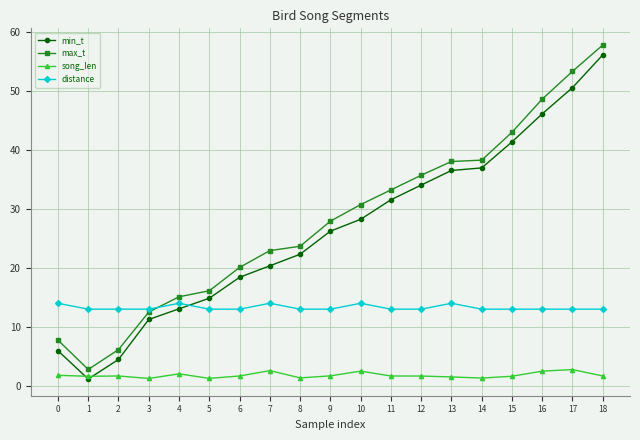

True or false: song_len and distance intersect in this chart.

False